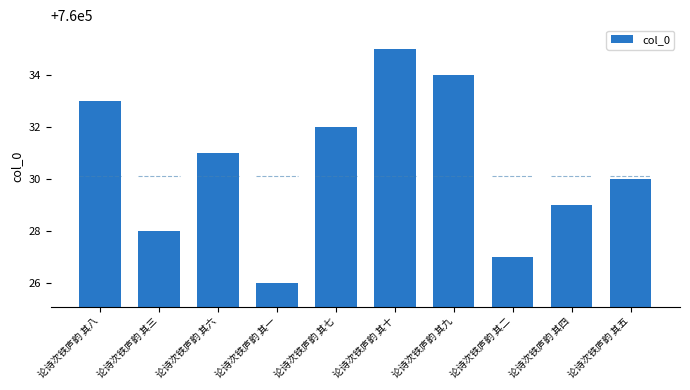

How many values are between 760028 and 760033?

6